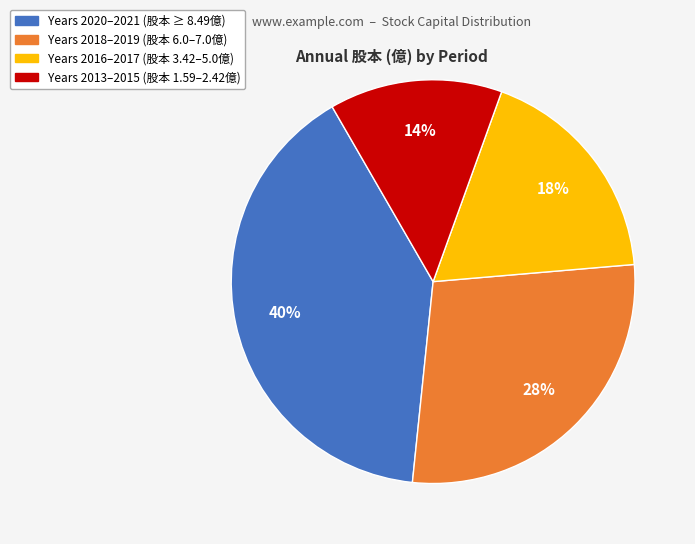

To the nearest percent, what is the difference between the largest and smallest slice percentages?

26%